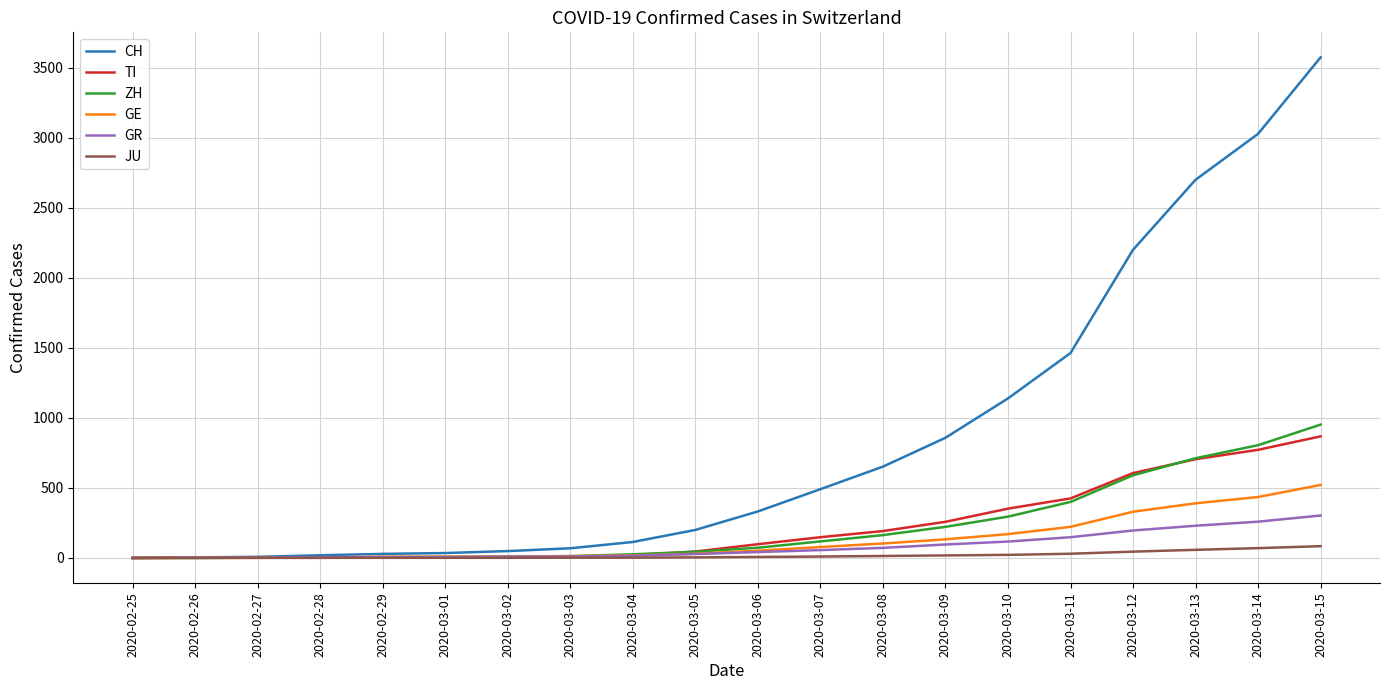

At which label is CH closest to 1787?

2020-03-11